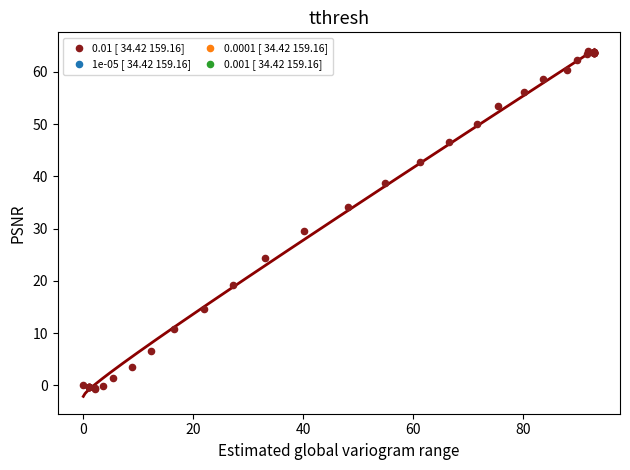

What Y value in the scatter plot is closest to 31?

29.6